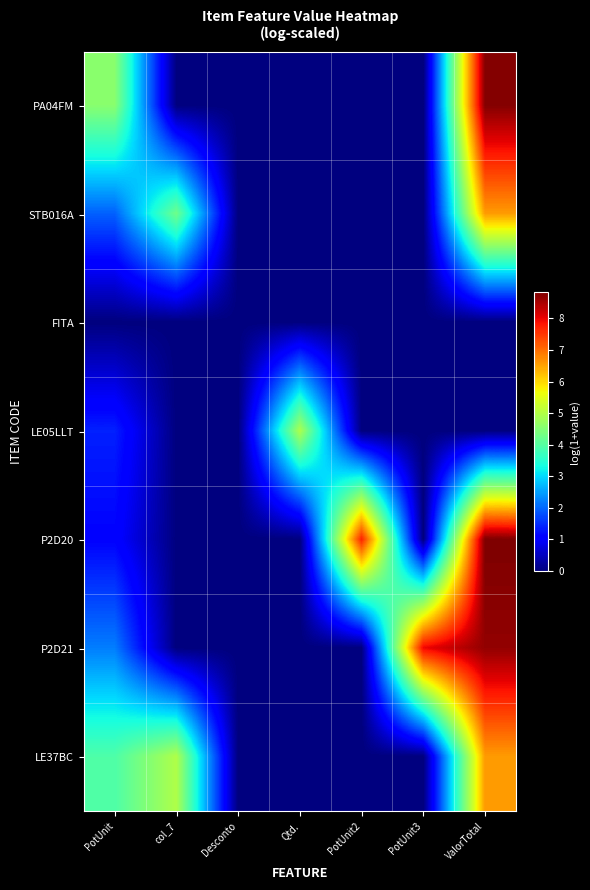

At which category is the sum across all series the highest?

ValorTotal